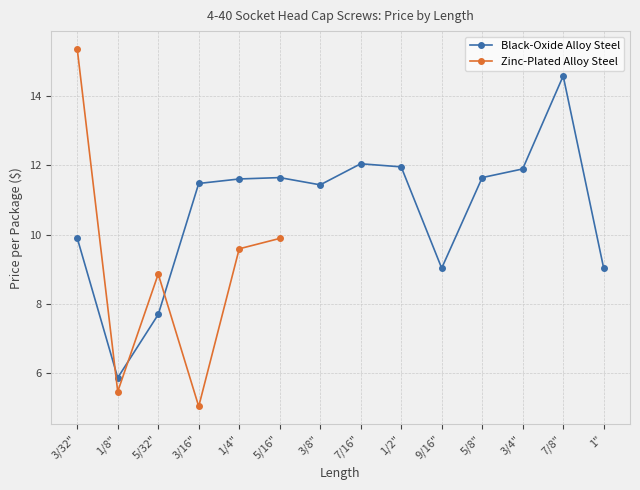

True or false: the data has more than 1 interior local peaks.

True